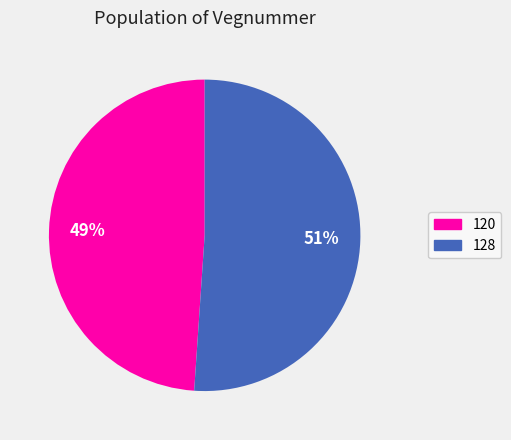

Approximately how many times larger is the value at 128 compared to 120?

1.0